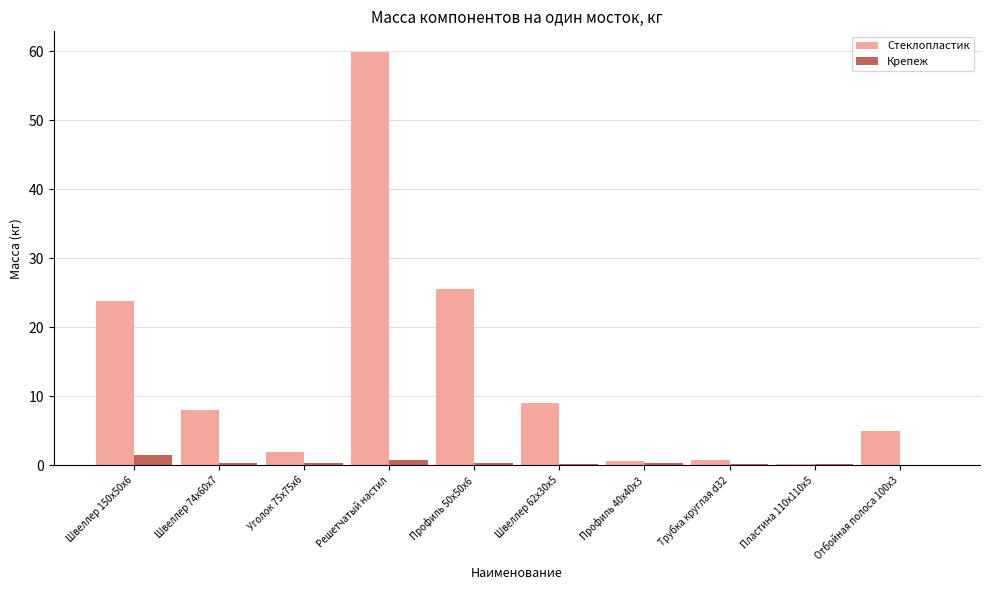

Read the Крепеж value at Швеллер 62x30x5.

0.1